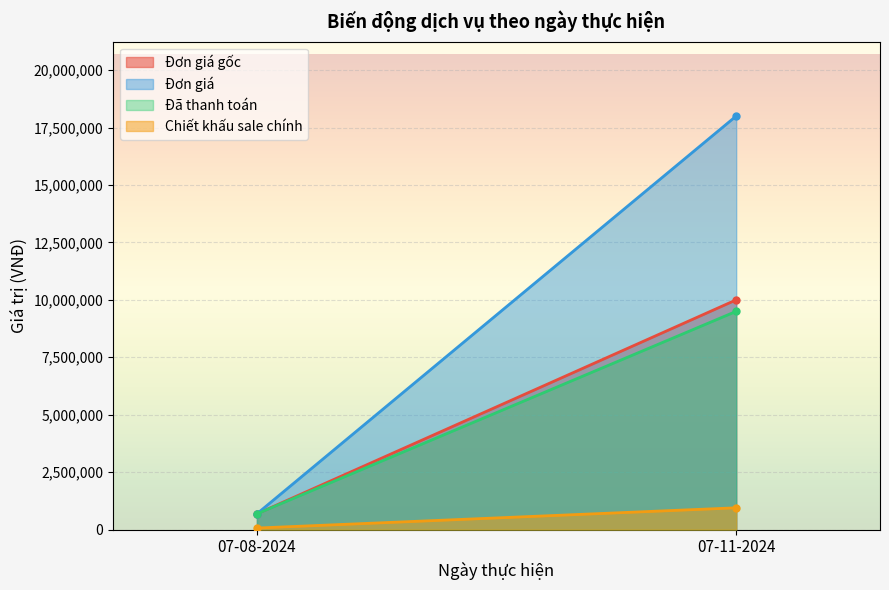

How many data points does each series have?

2